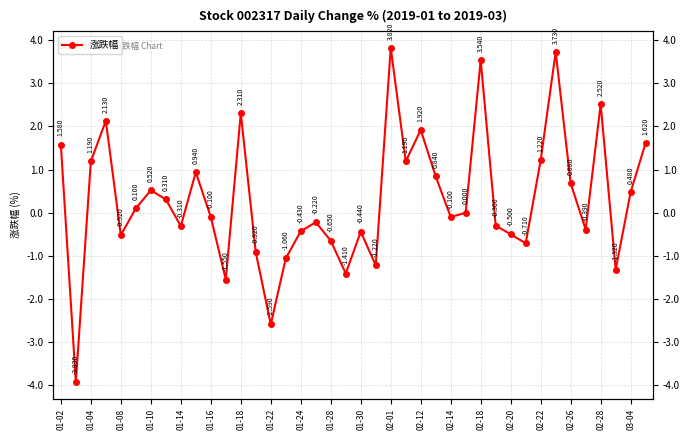

What is the difference between the second highest and second lowest values?

6.3